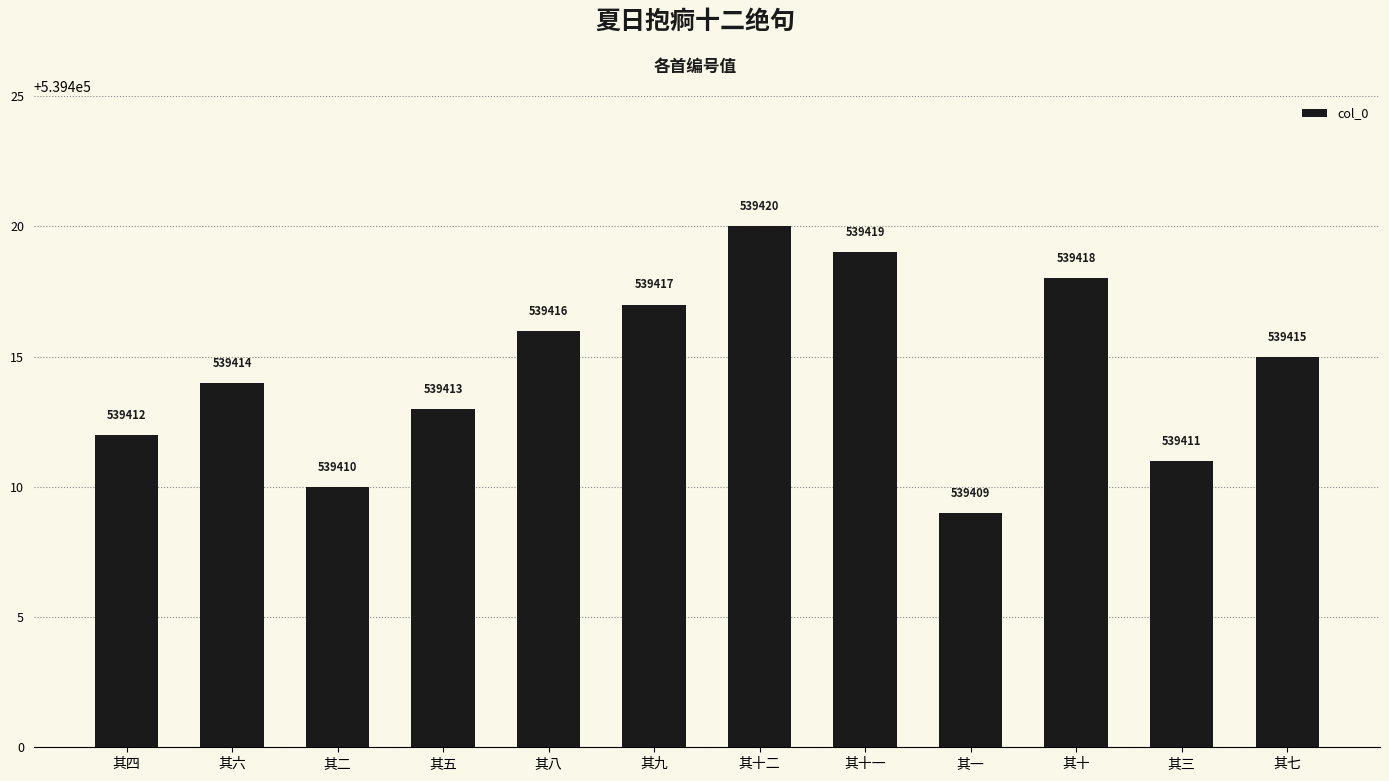

What is the difference between the maximum and minimum values?

11